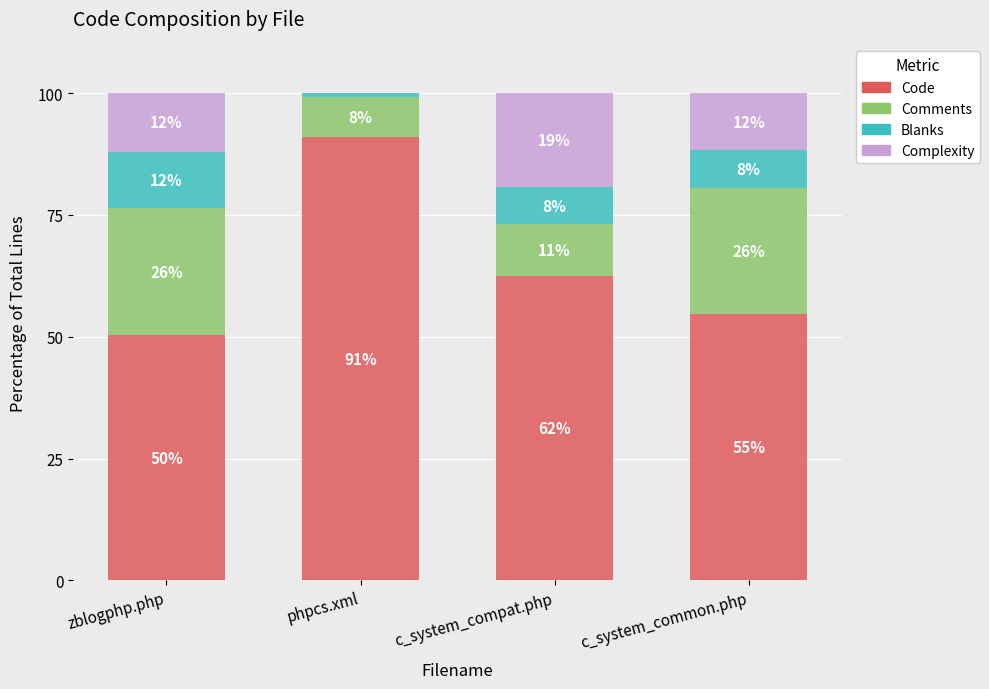

What are all the series names shown in the legend?

Code, Comments, Blanks, Complexity